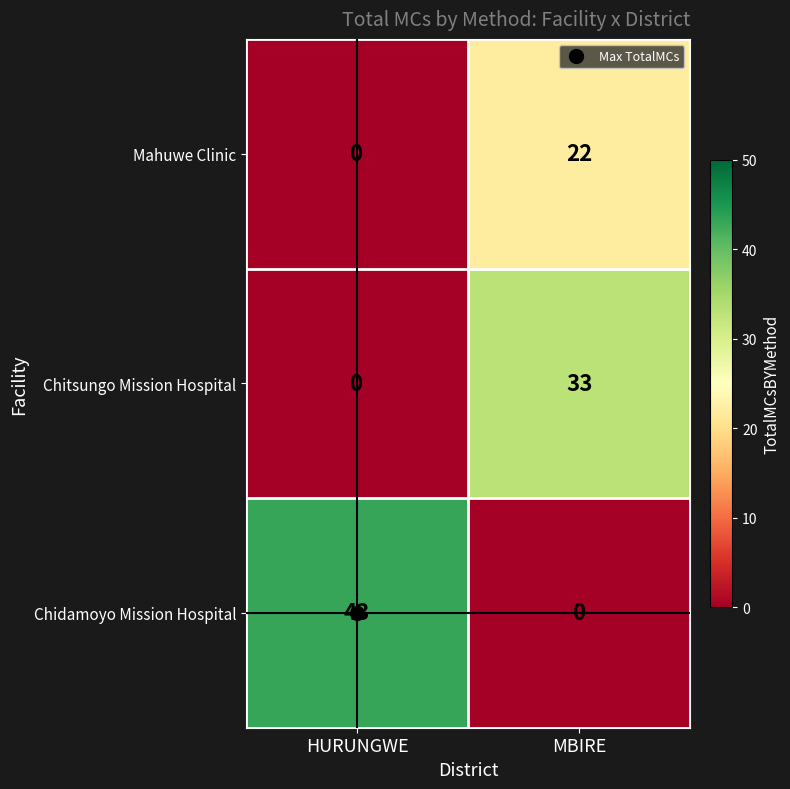

What is the approximate value of Mahuwe Clinic at MBIRE, to the nearest 5?

20